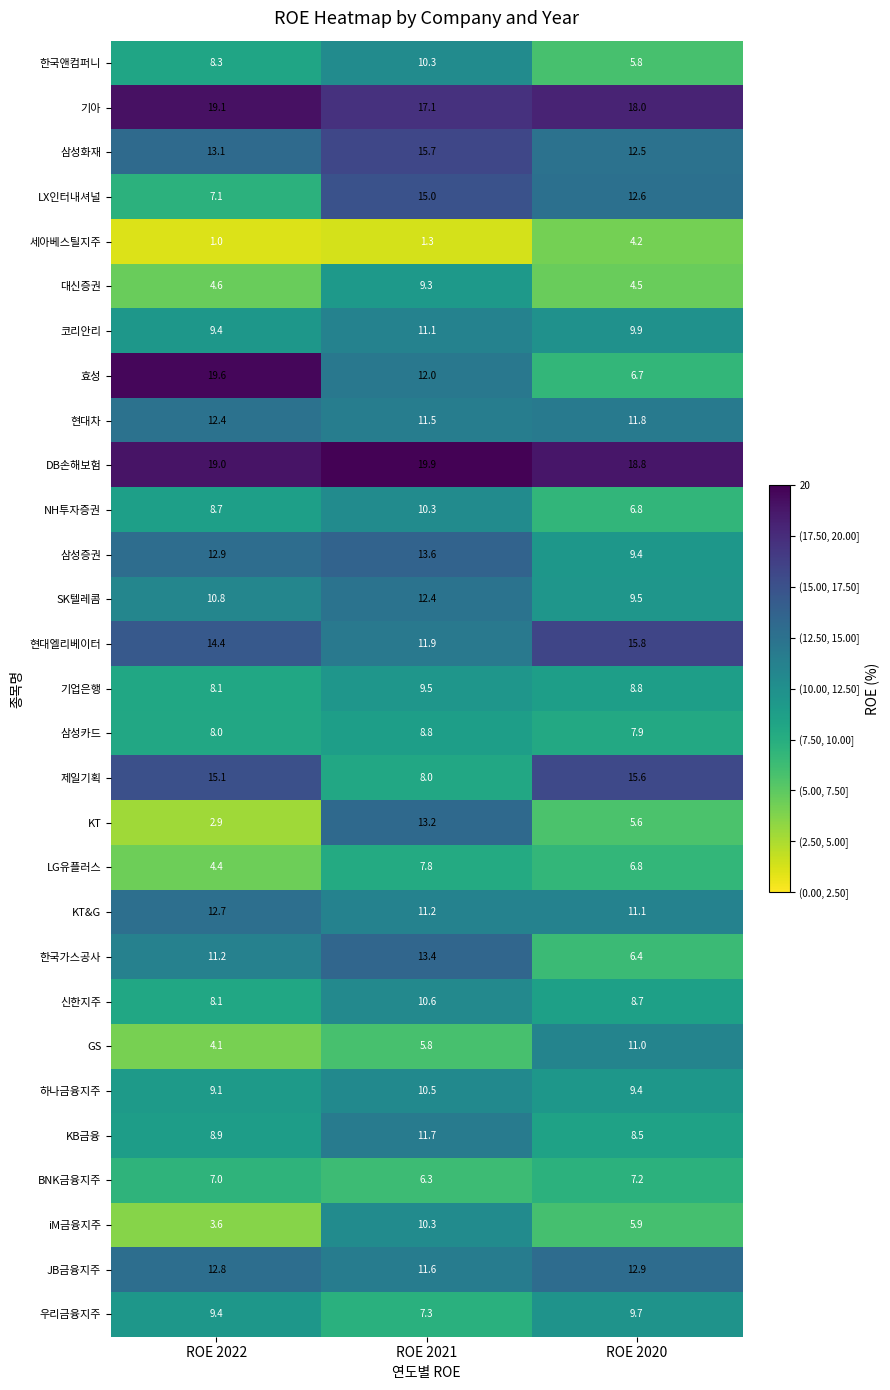

What is the difference between the highest and lowest values at ROE 2020?

14.6